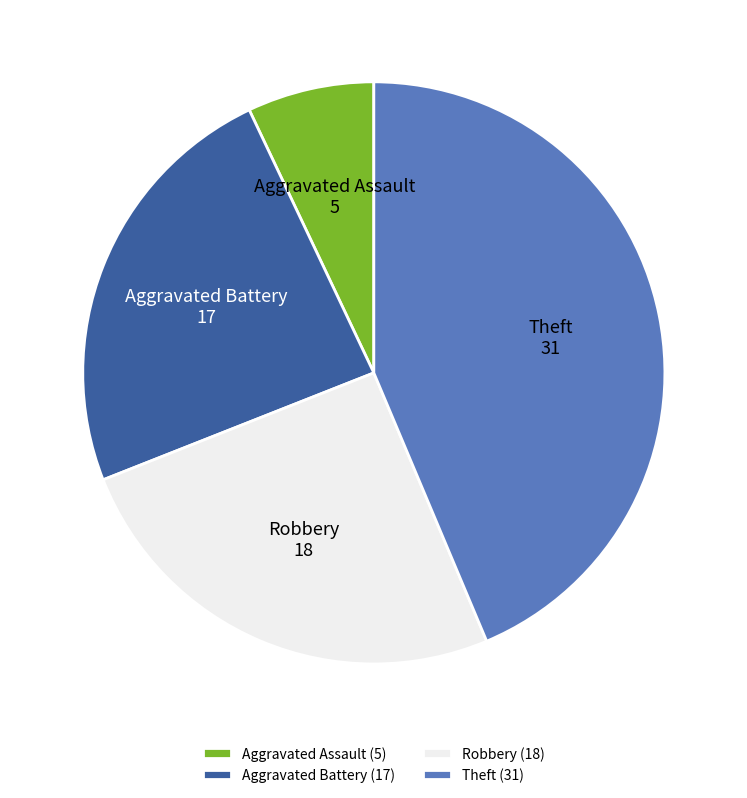

Which has a higher value, Aggravated Battery or Aggravated Assault?

Aggravated Battery